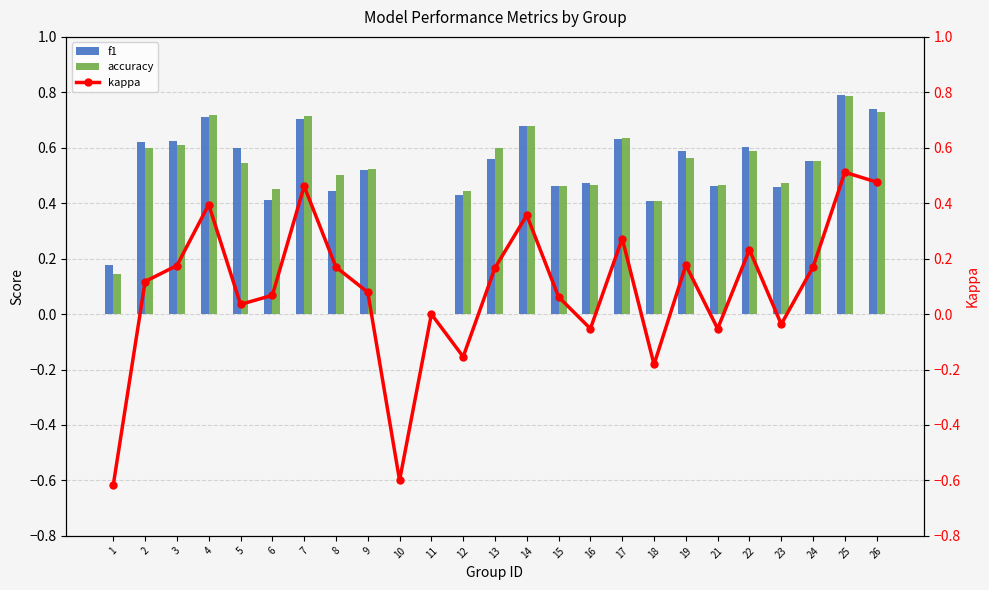

What is the greatest value displayed?

0.8